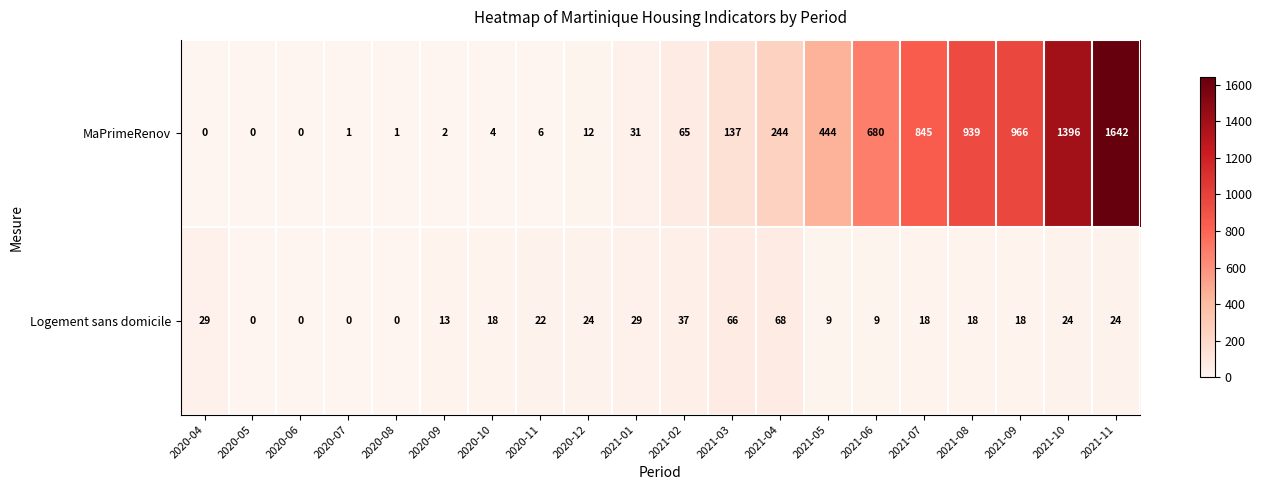

Is it true that MaPrimeRenov equals 411 at 2021-08?

False